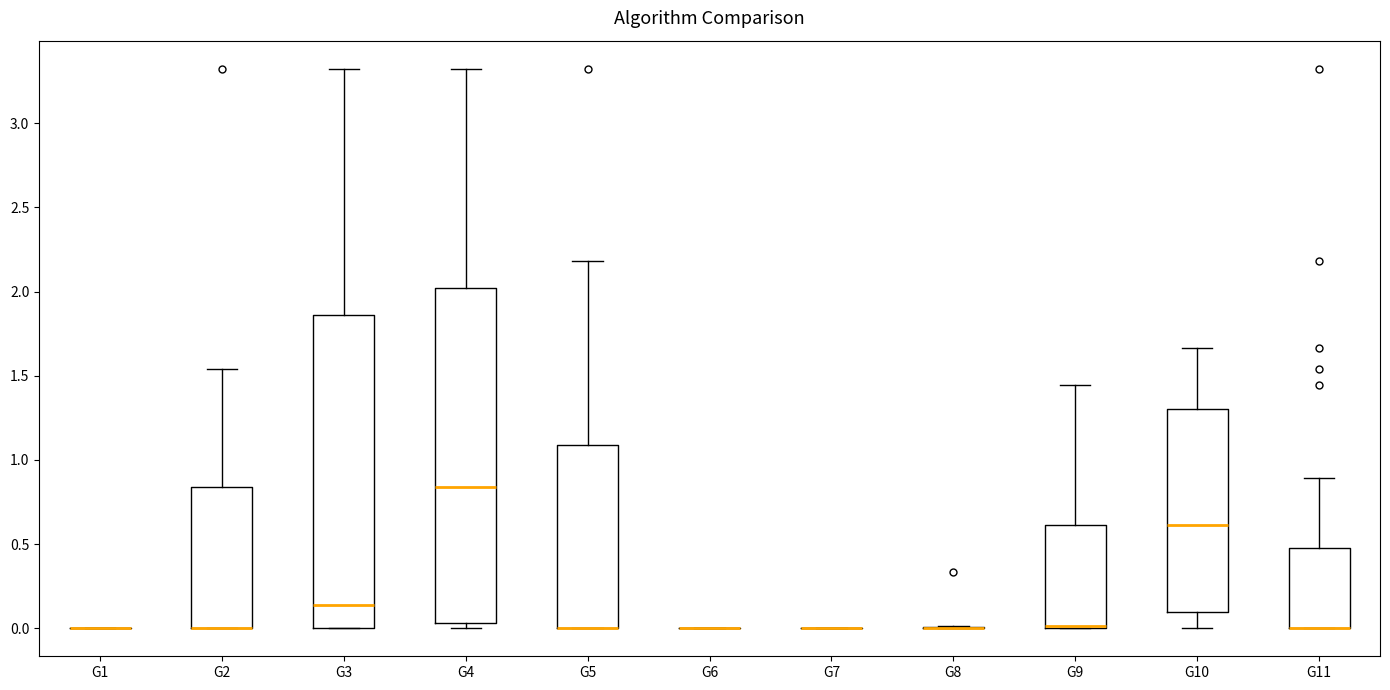

Comparing the boxes themselves (not the whiskers), which one is the tallest?

G4